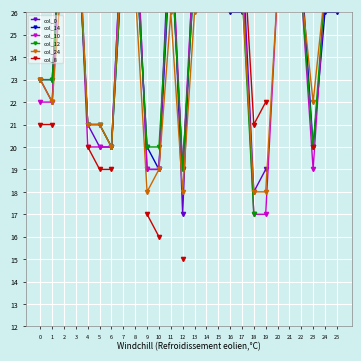

At 16, list the series in order from largest to smallest.

col_8, col_0, col_10, col_12, col_24, col_14